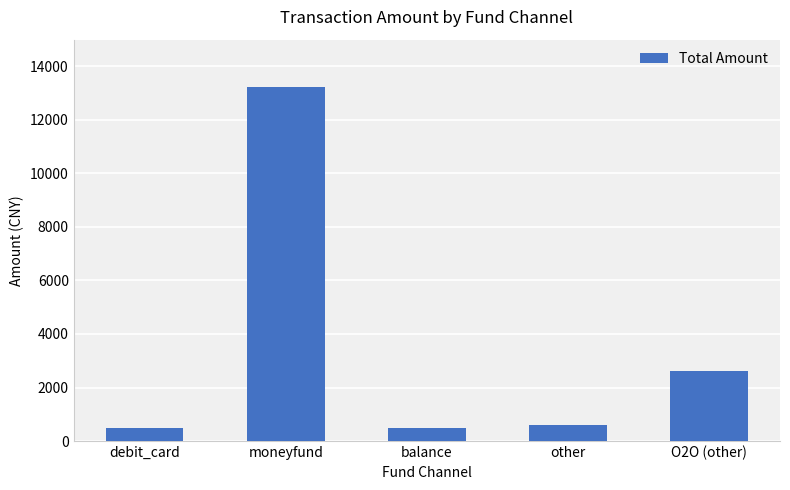

Are the bars grouped side by side (vs. stacked)?

No